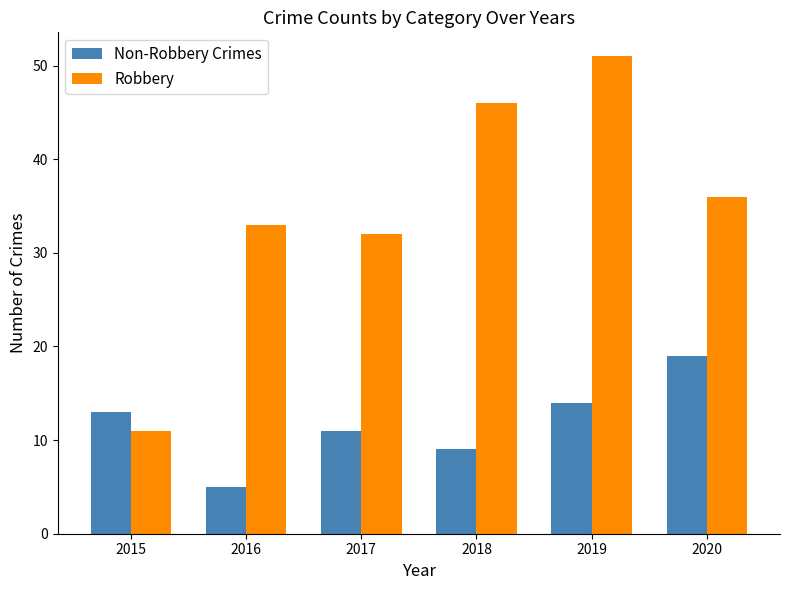

What is the difference between the highest and lowest values at 2020?

17